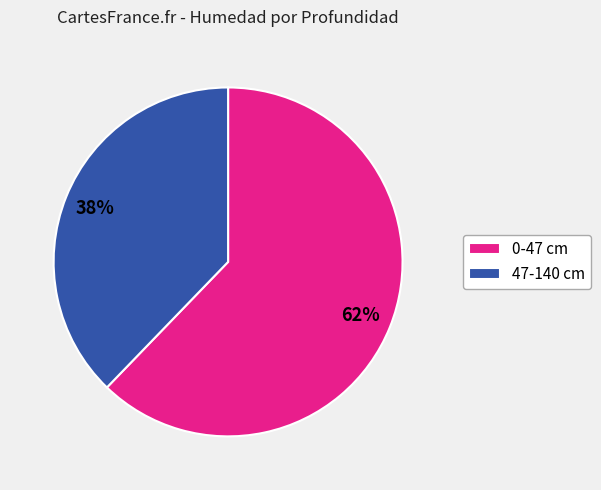

Which category has the smallest portion of the pie?

47-140 cm